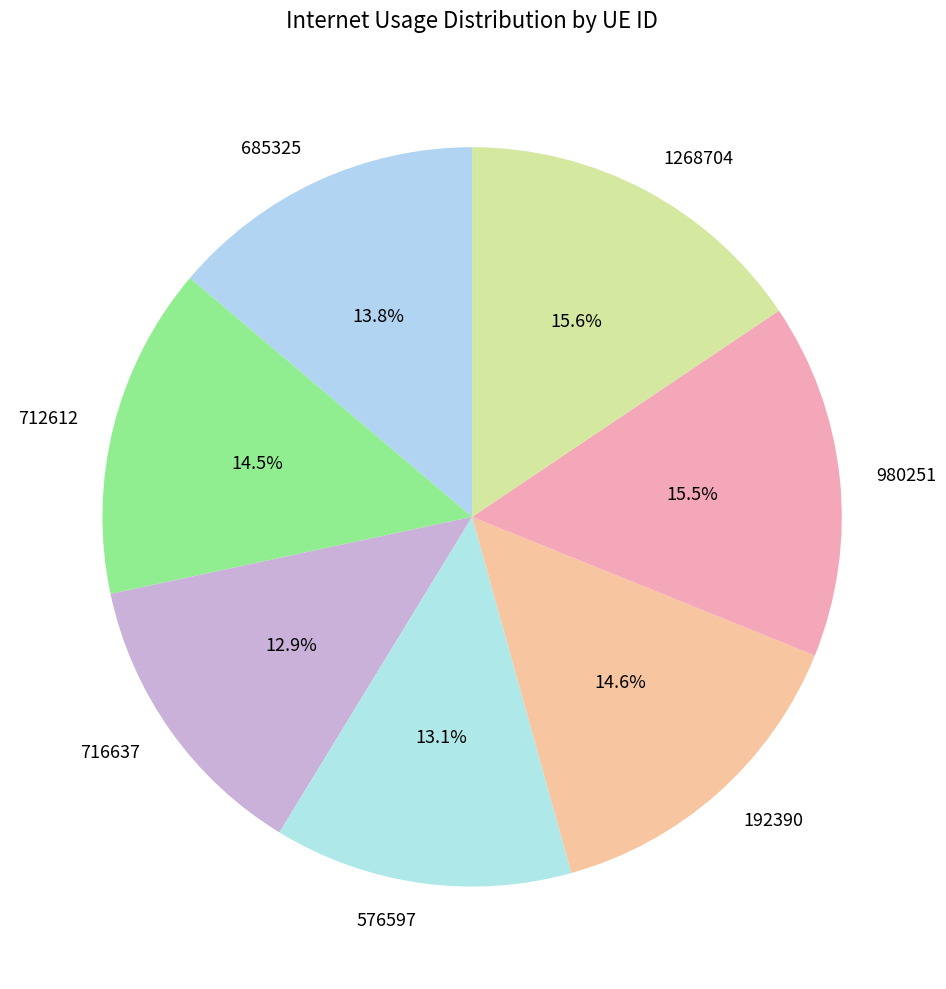

To the nearest percent, what is the difference between the 712612 and 576597 slice percentages?

1%